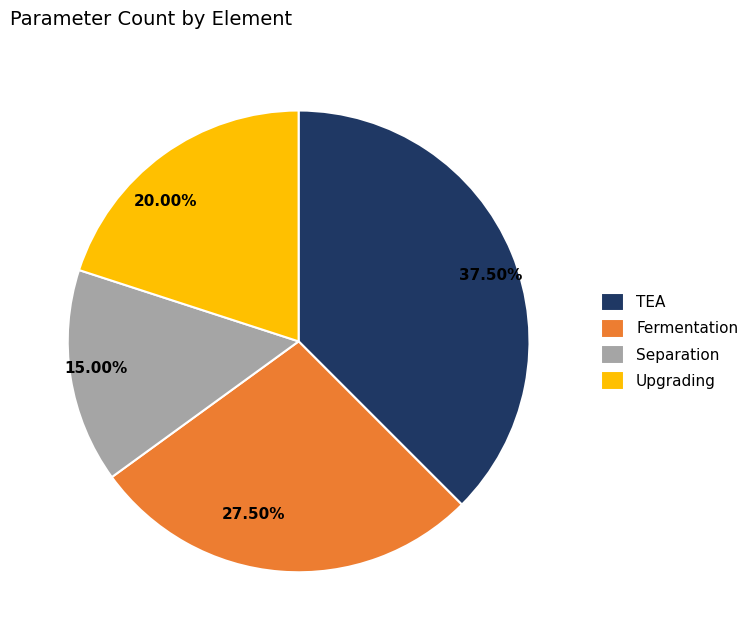

To the nearest percent, what is the difference between the Fermentation and TEA slice percentages?

10%